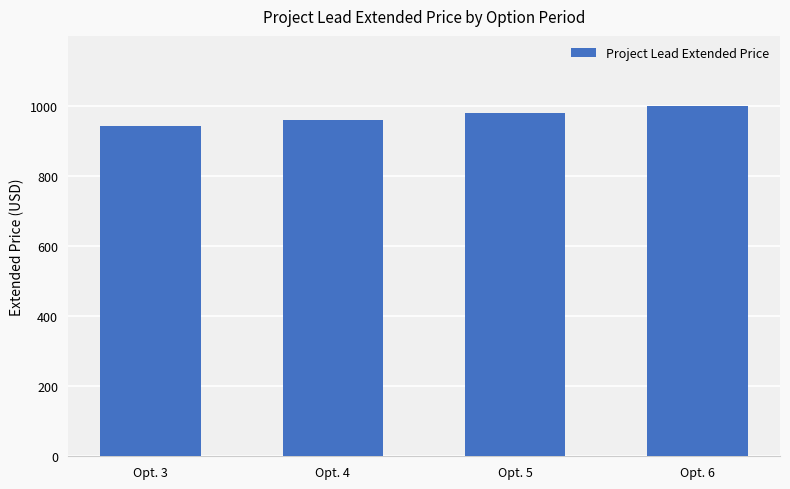

What is the sum of the values at Opt. 5 and Opt. 4?

1939.2